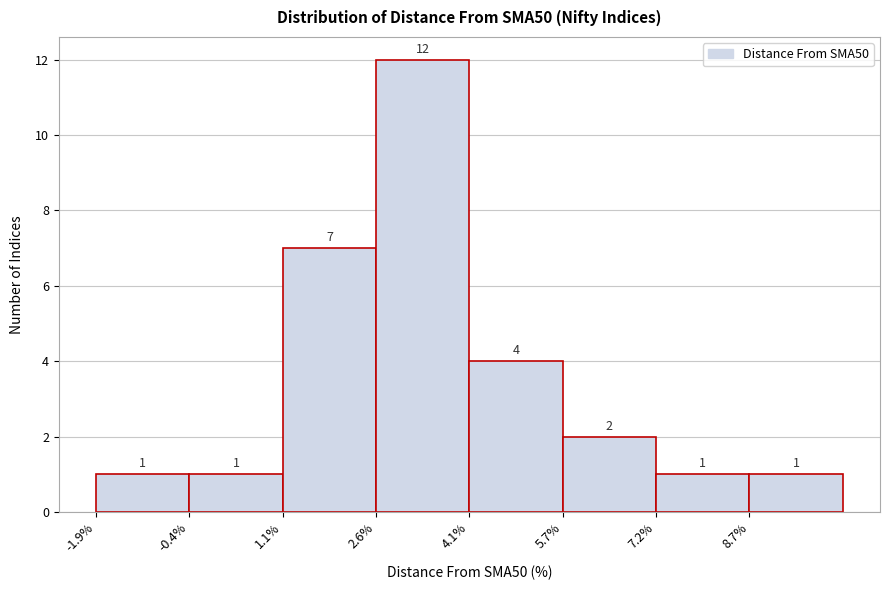

Reading left to right, transcribe this chart: for each bar, give the range it covers on the x-axis and its height. The bar edges are not printed on the chart, so give them approximately, as read against the axis.

-2.0 to -0.4: 1
-0.4 to 1.2: 1
1.2 to 2.6: 7
2.6 to 4.2: 12
4.2 to 5.6: 4
5.6 to 7.2: 2
7.2 to 8.6: 1
8.6 to 10.2: 1